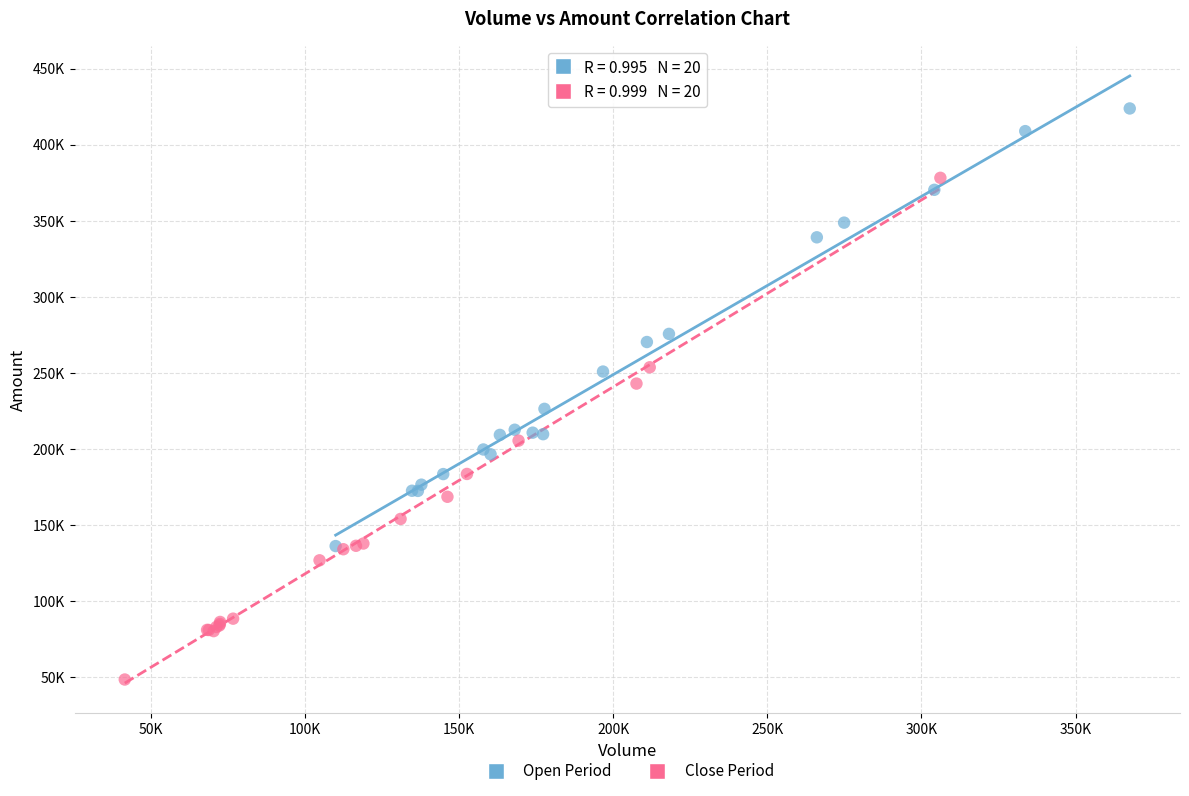

What are all the series names shown in the legend?

Open Period, Close Period